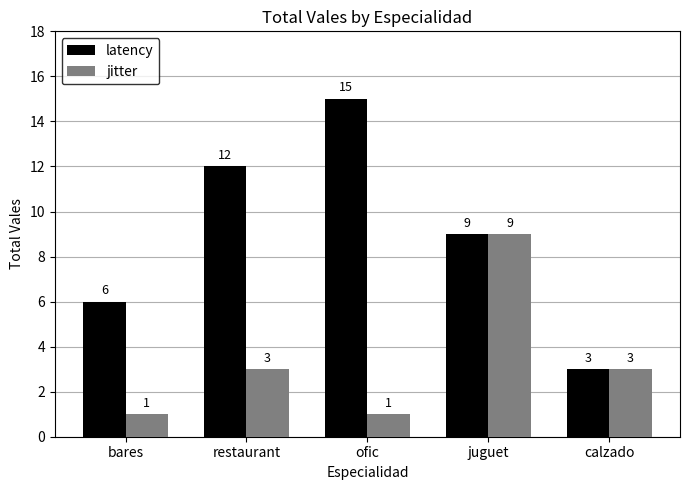

What is the average value of the jitter series?

3